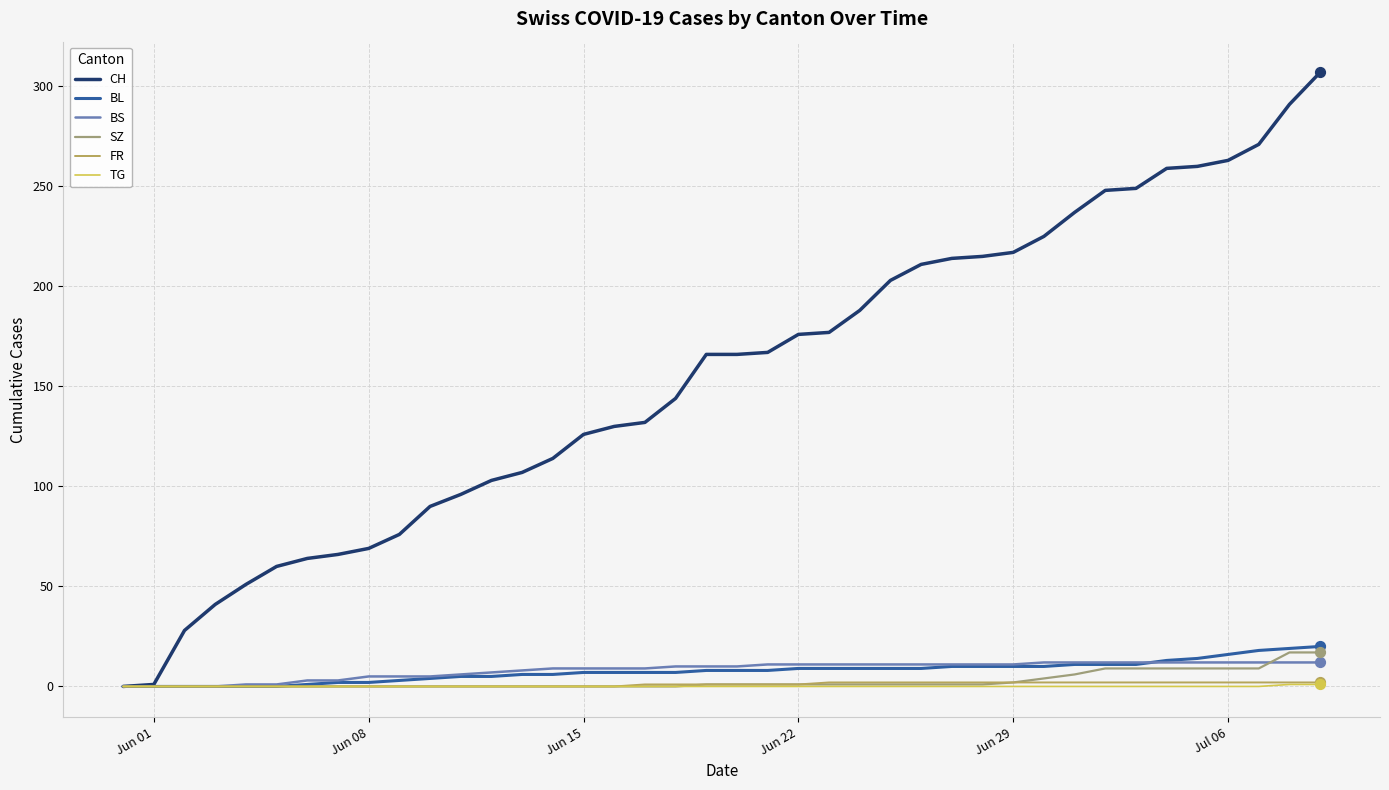

What is the maximum value shown in the chart?

307